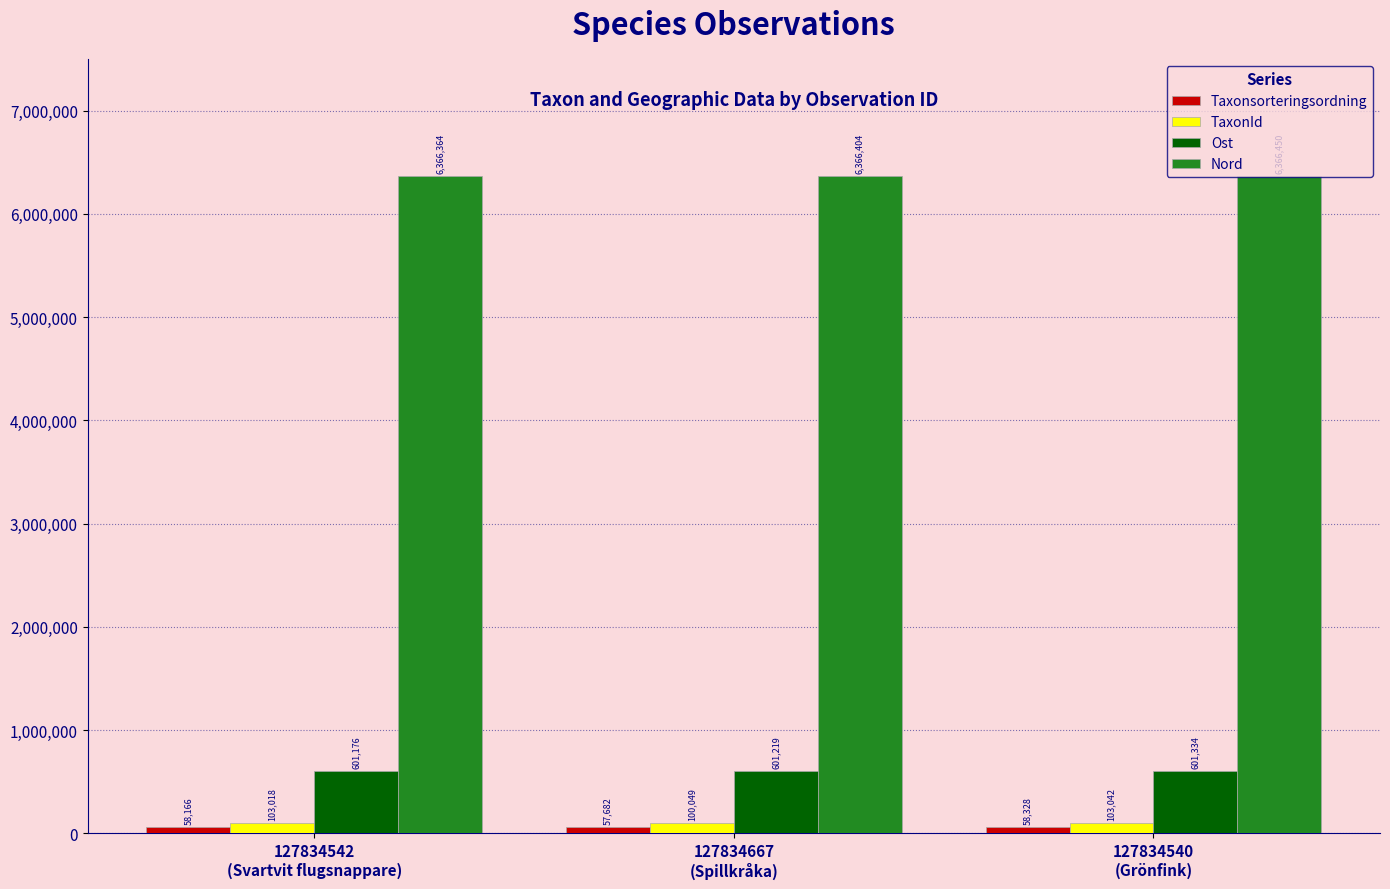

Which series changed the most between 127834667
(Spillkråka) and 127834540
(Grönfink)?

TaxonId